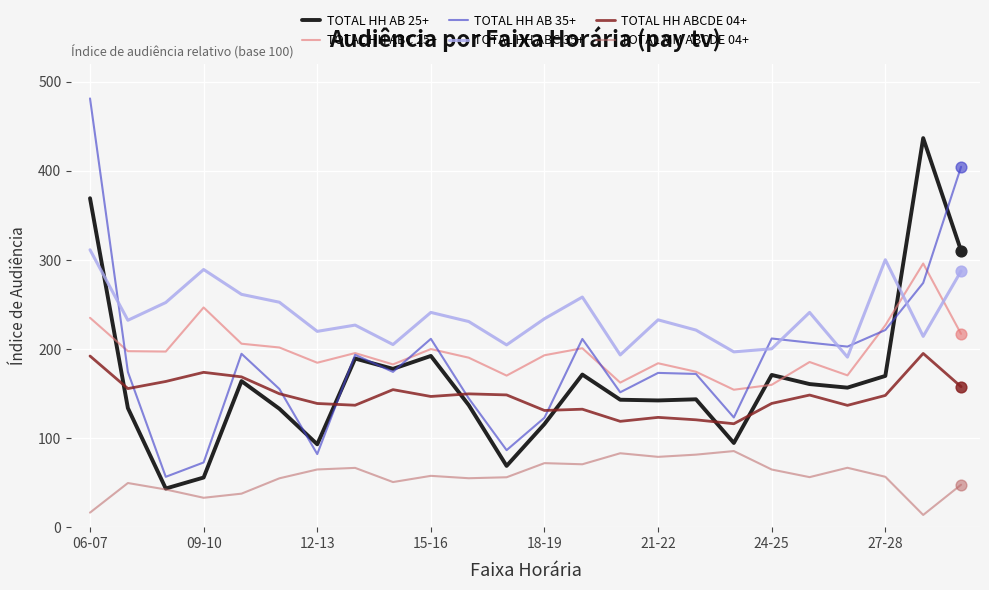

True or false: TOTAL HH ABCDE 04+ and TOTAL HH ABC 25+ cross at least once.

False